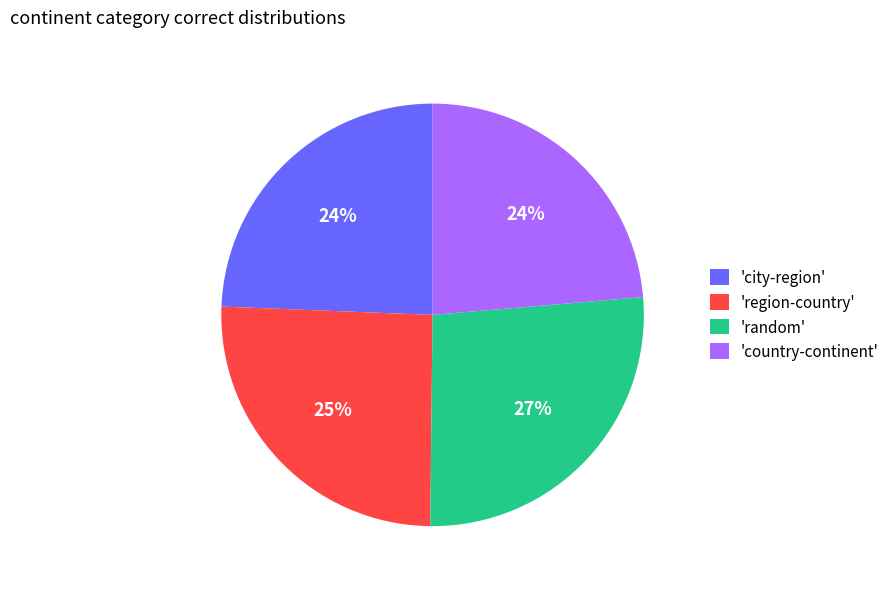

Count the number of slices in the pie.

4